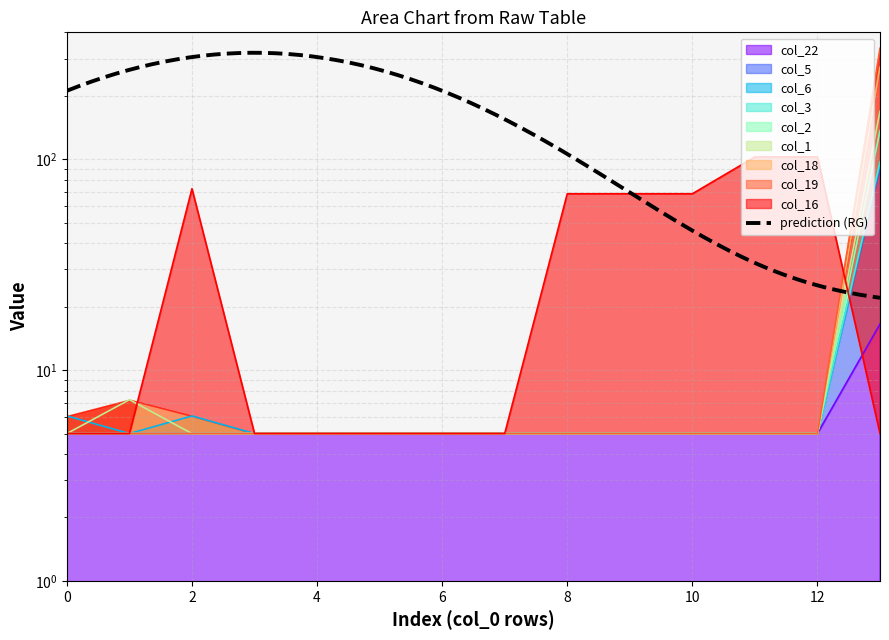

Rank the categories by col_18 value from highest to lowest.

13.0, 0.0, 1.0, 2.0, 3.0, 4.0, 5.0, 6.0, 7.0, 8.0, 9.0, 10.0, 11.0, 12.0